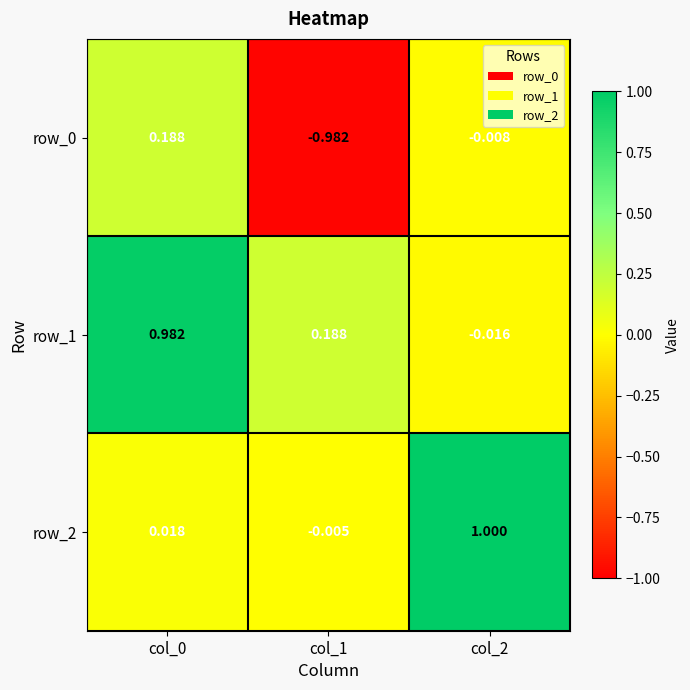

Is the value of row_2 at col_0 greater than the value of row_0 at col_0?

No